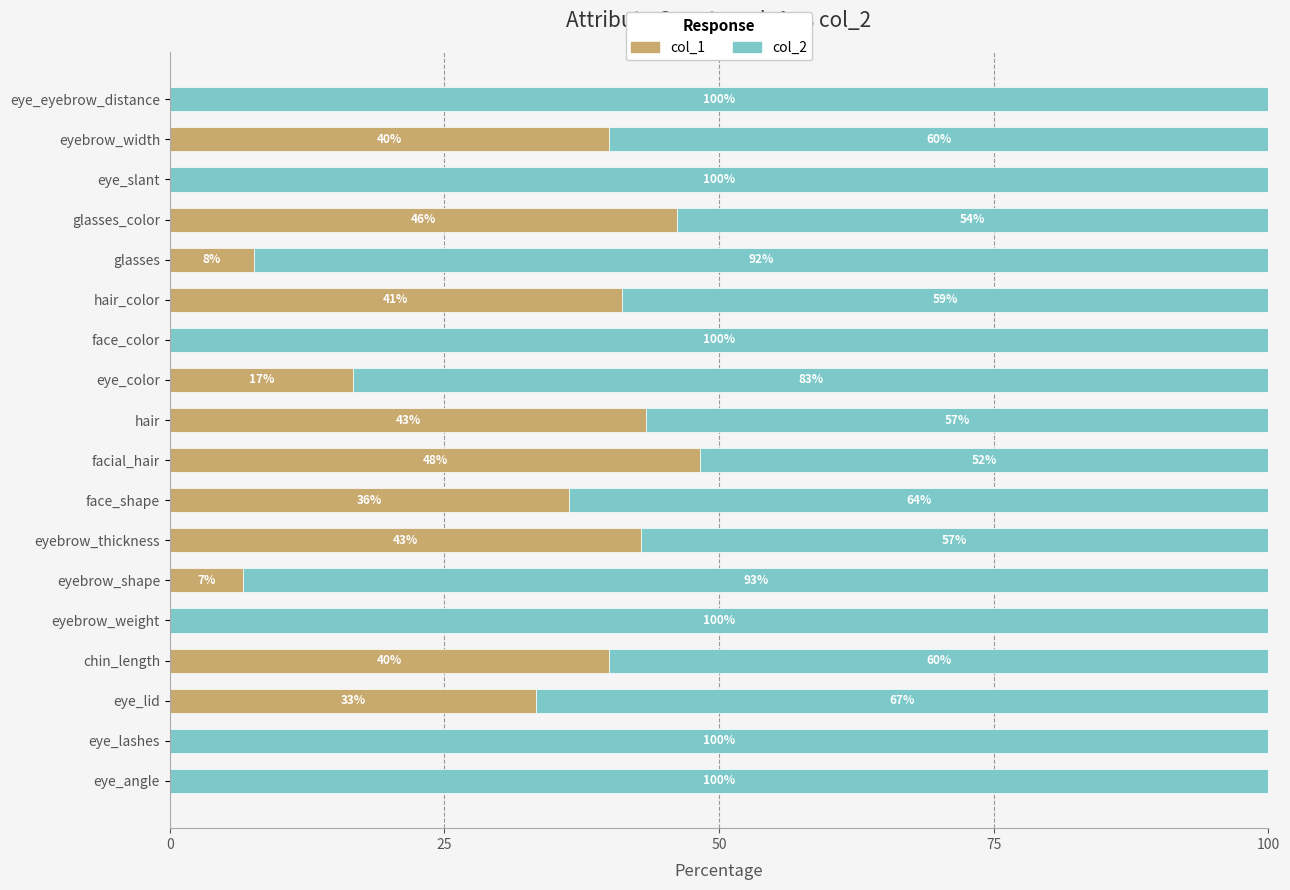

What is the total value across all series at eye_color?

100.0